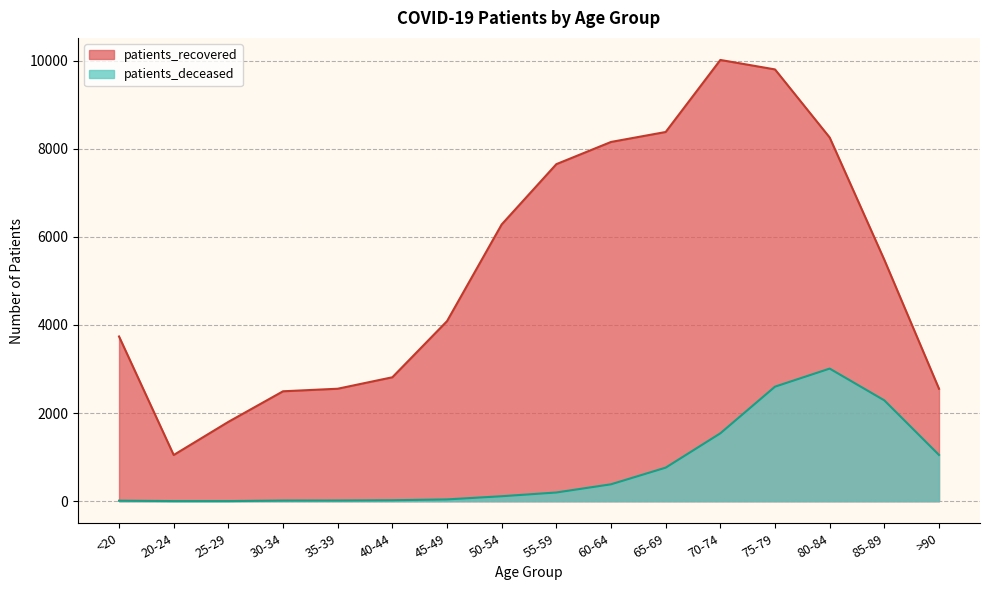

Which has a higher value, 65-69 or 60-64?

65-69